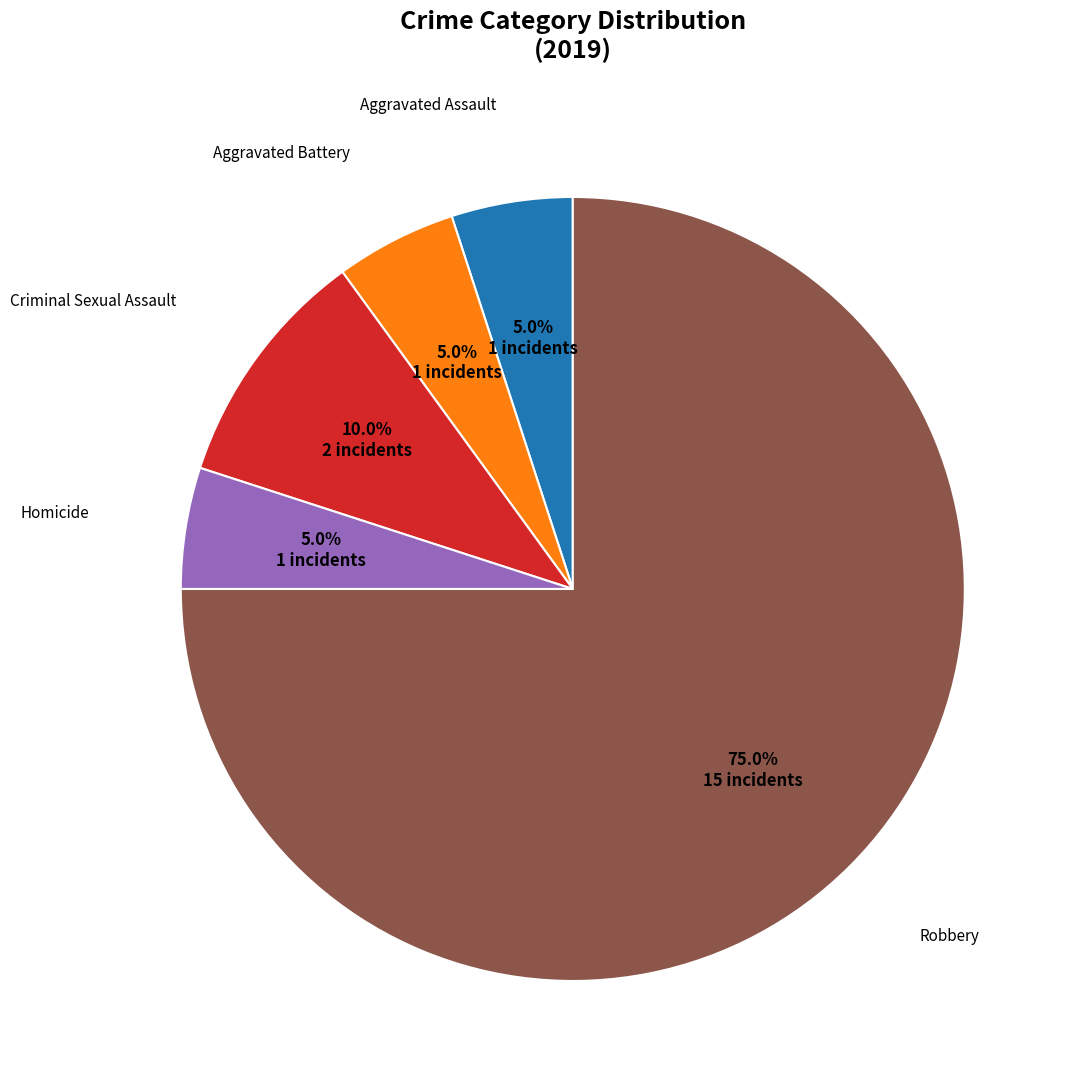

Is there any slice that represents more than half of the pie?

Yes